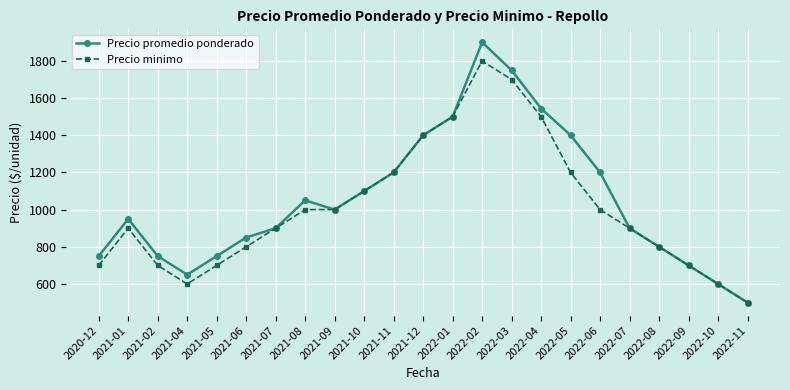

The value of Precio promedio ponderado at 2022-06 is 1200. True or false?

True